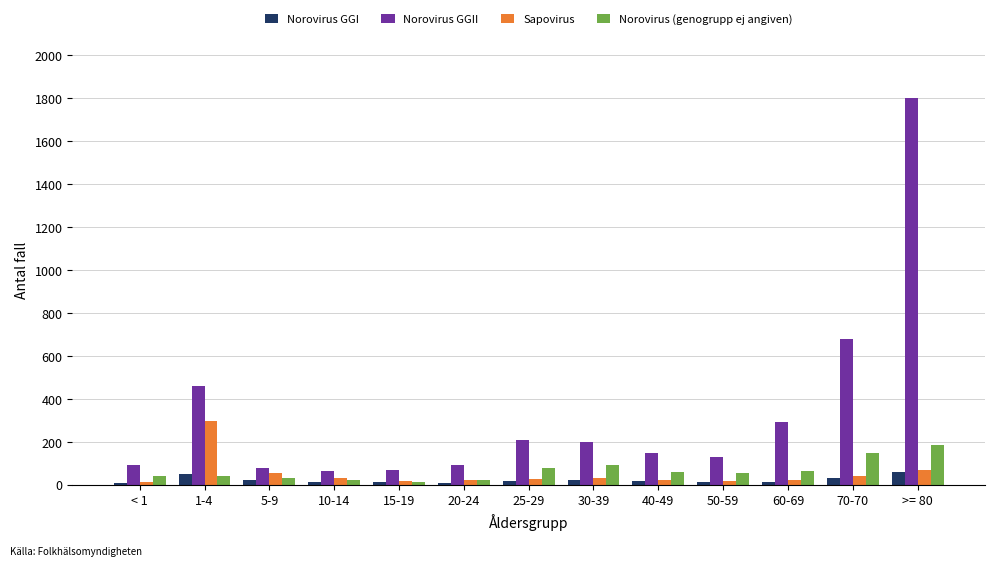

At which label is Norovirus GGII closest to 932?

70-70